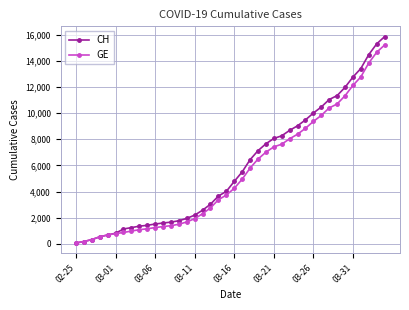

Which series has the widest spread of values?

CH